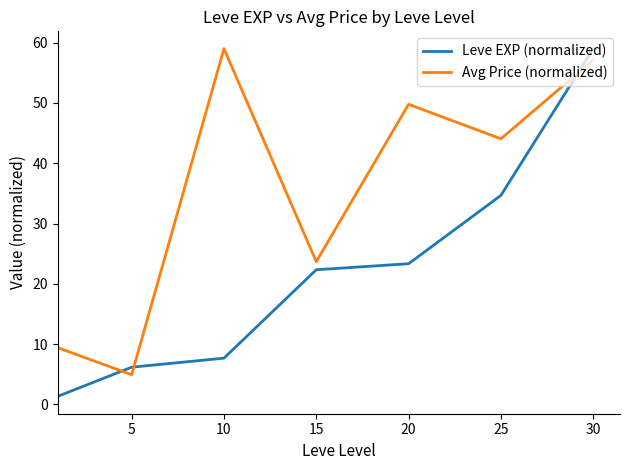

What is the minimum value shown in the chart?

1.3